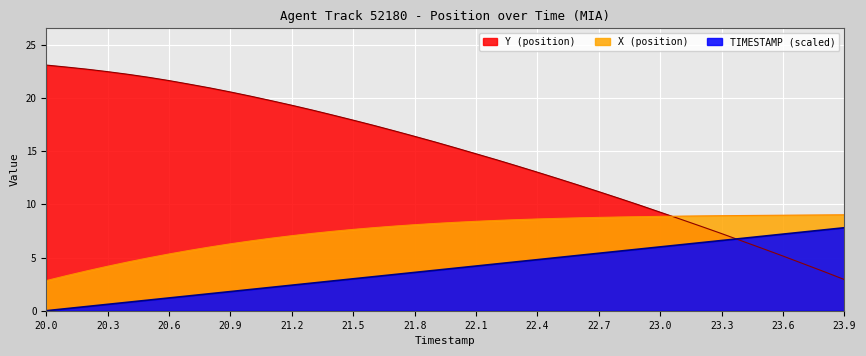

Reading right to left, list all the values displayed in this chart.

X: 9.0	9.0	9.0	9.0	9.0	8.9	8.9	8.9	8.9	8.9	8.8	8.8	8.8	8.7	8.7	8.6	8.6	8.5	8.4	8.3	8.2	8.1	8.0	7.8	7.6	7.5	7.3	7.1	6.8	6.6	6.3	6.0	5.7	5.3	5.0	4.6	4.2	3.8	3.3	2.8
Y: 2.9	3.7	4.4	5.1	5.8	6.5	7.2	7.9	8.6	9.3	9.9	10.6	11.2	11.8	12.4	13.0	13.6	14.2	14.8	15.3	15.9	16.4	16.9	17.4	17.9	18.4	18.9	19.3	19.7	20.2	20.6	20.9	21.3	21.6	21.9	22.2	22.5	22.7	22.9	23.1
TIMESTAMP: 7.8	7.6	7.4	7.2	7.0	6.8	6.6	6.4	6.2	6.0	5.8	5.6	5.4	5.2	5.0	4.8	4.6	4.4	4.2	4.0	3.8	3.6	3.4	3.2	3.0	2.8	2.6	2.4	2.2	2.0	1.8	1.6	1.4	1.2	1.0	0.8	0.6	0.4	0.2	0.0